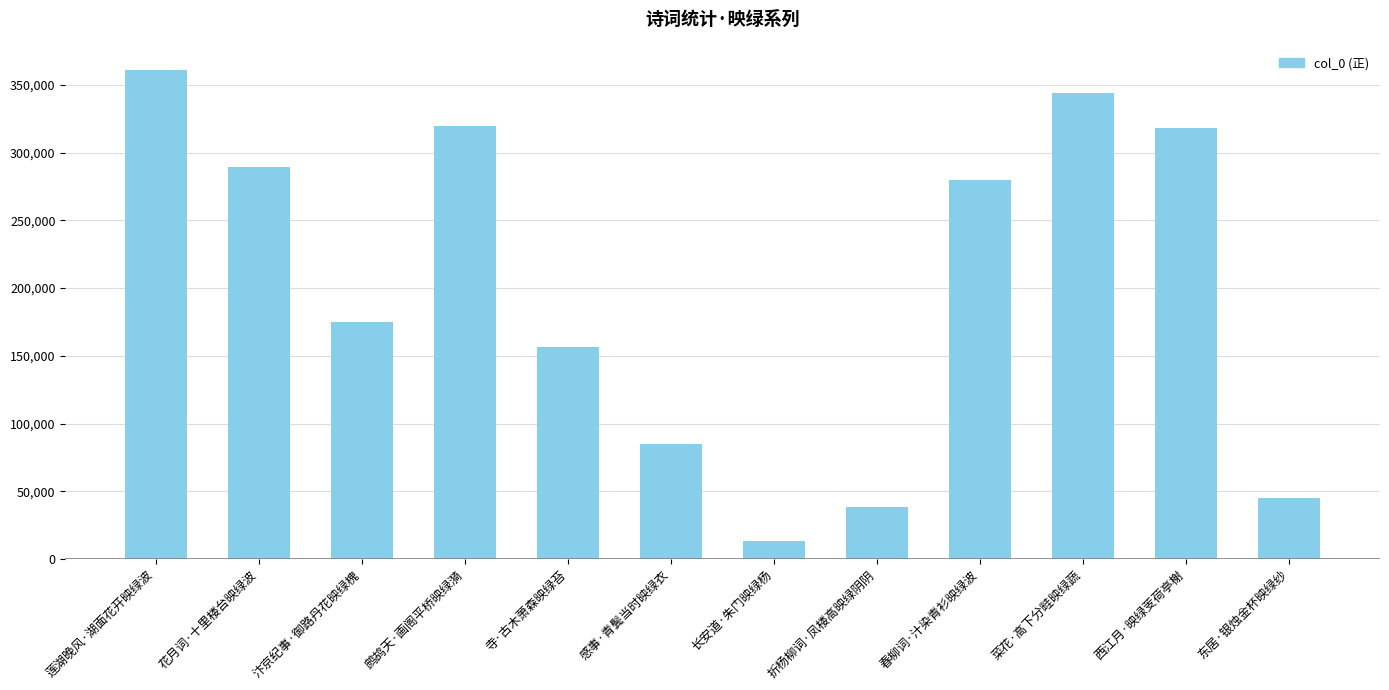

What is the label of the 5th bar from the left?

寺·古木萧森映绿苔